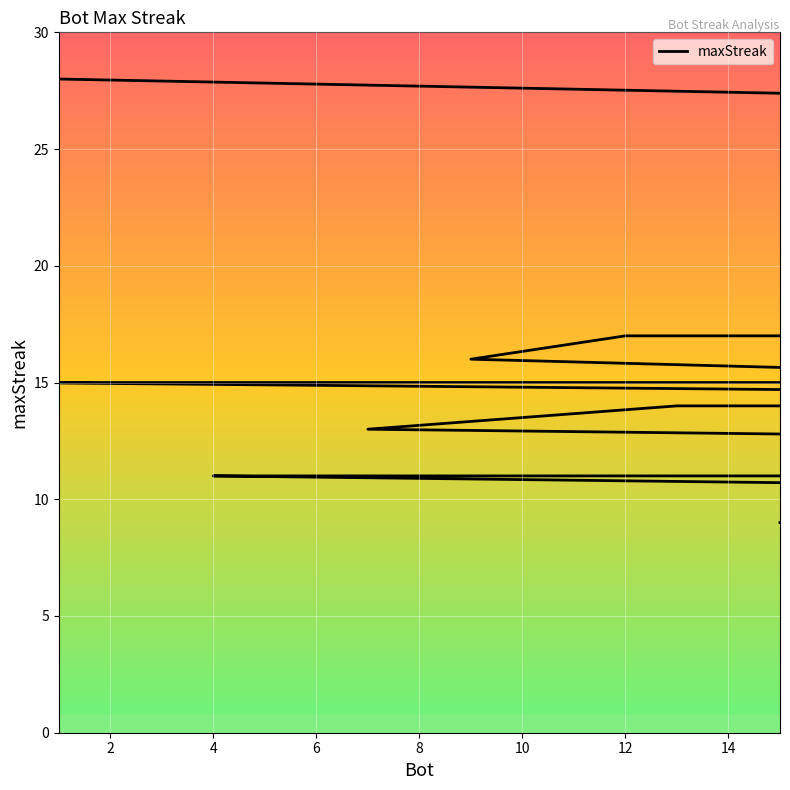

What is the label of the 8th point from the left?

12